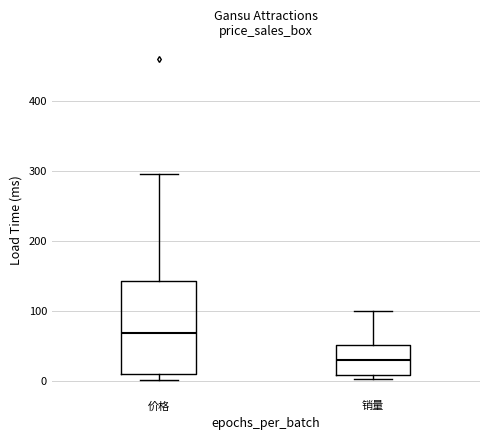

Comparing the boxes themselves (not the whiskers), which one is the tallest?

价格